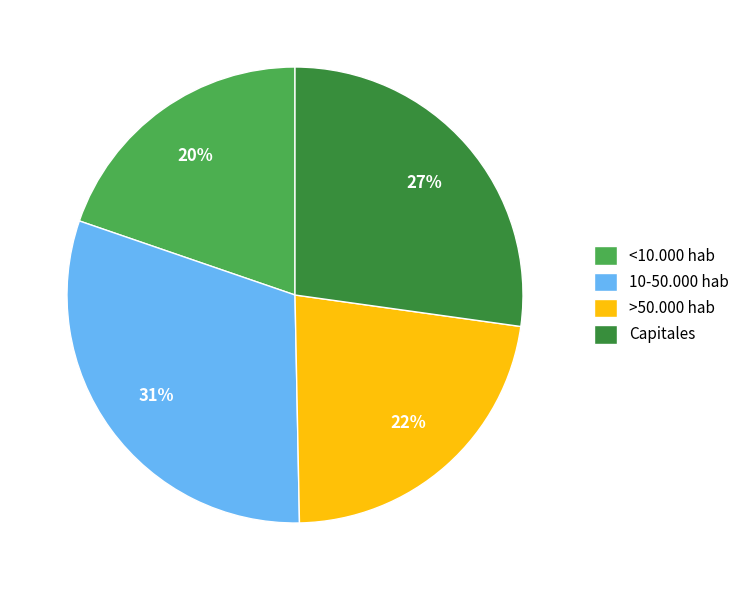

To the nearest percent, what percentage of the pie is Capitales?

27%